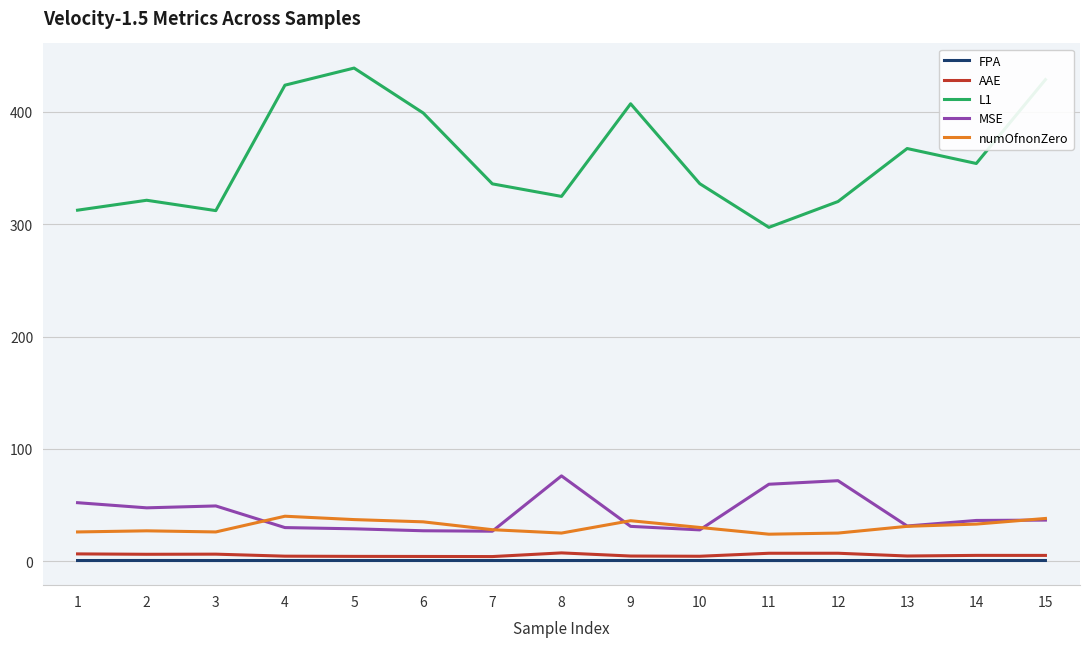

Is the value of numOfnonZero at 2 greater than the value of MSE at 2?

No